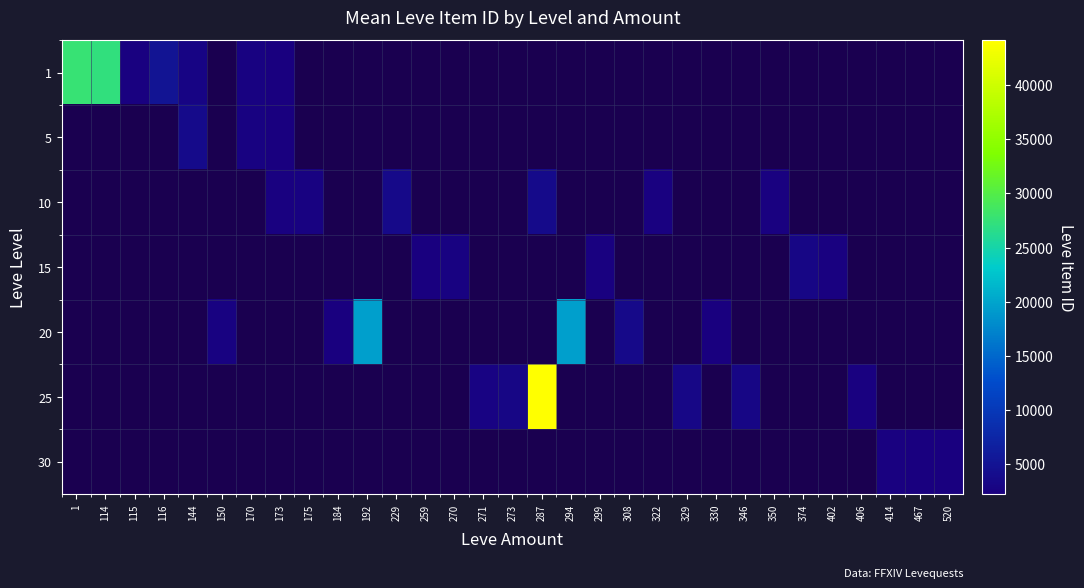

Which series changed the most between 1 and 115?

1